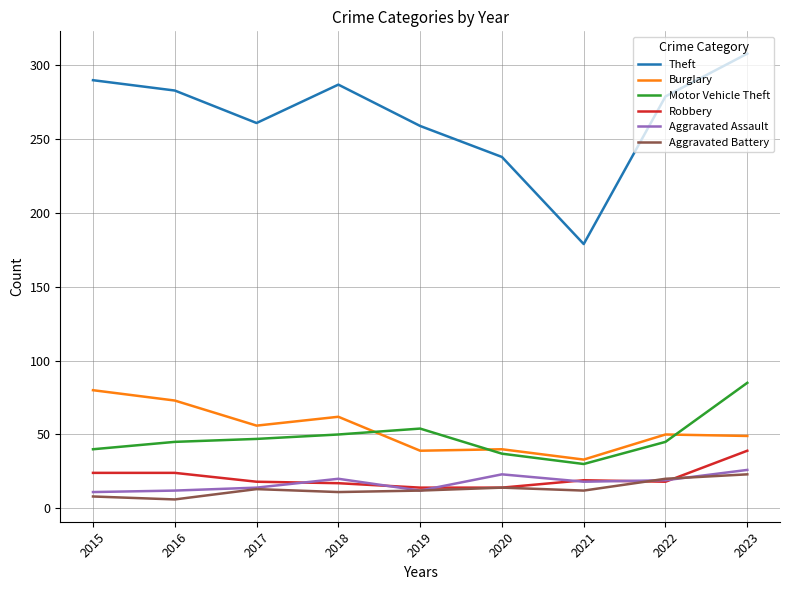

Is this an area chart (filled region under the line)?

No